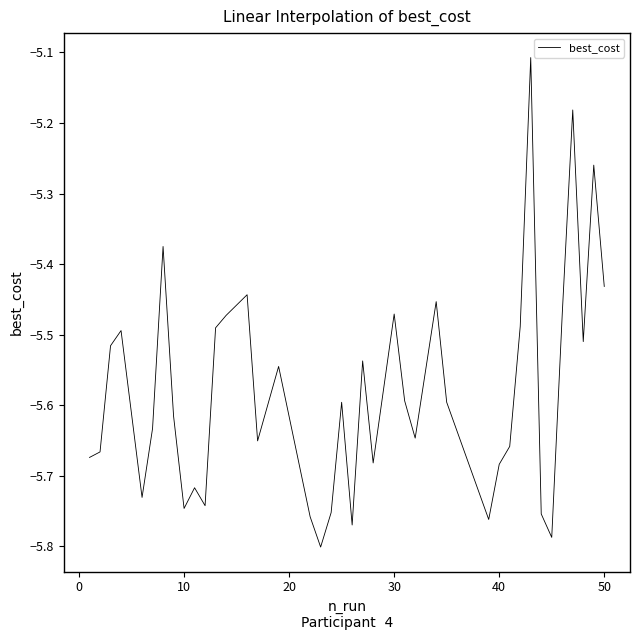

What is the difference between the maximum and minimum values?

0.7